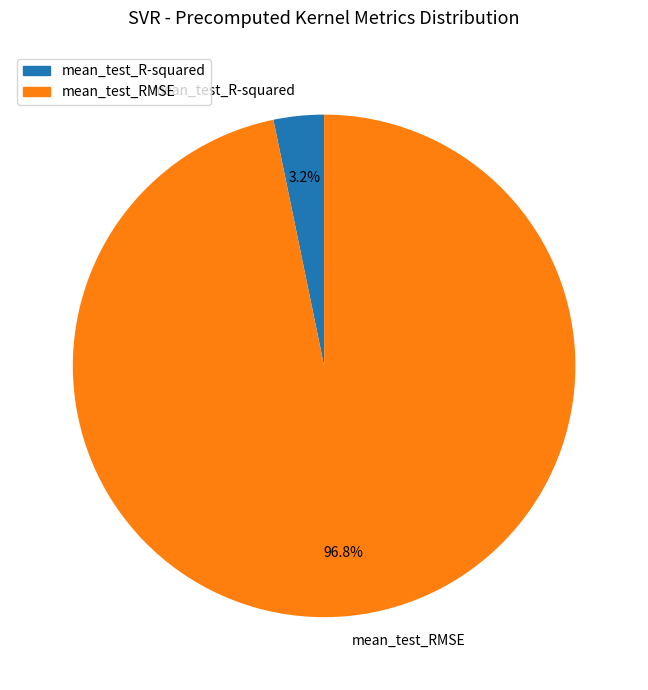

What portion of the pie excludes mean_test_RMSE?

3.2%